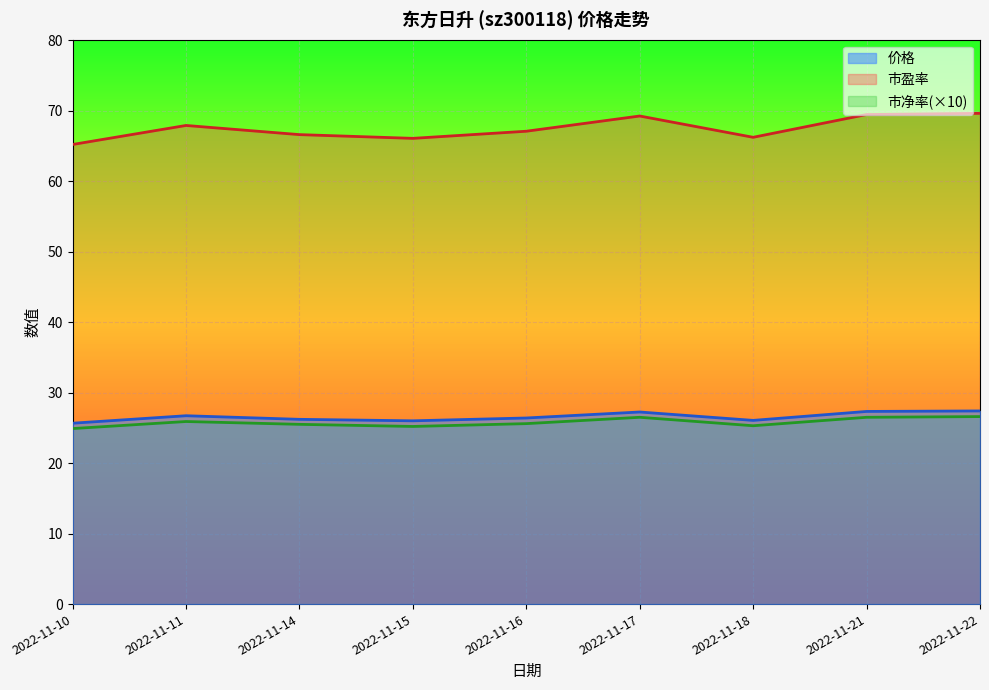

How many lines are shown in the chart?

3